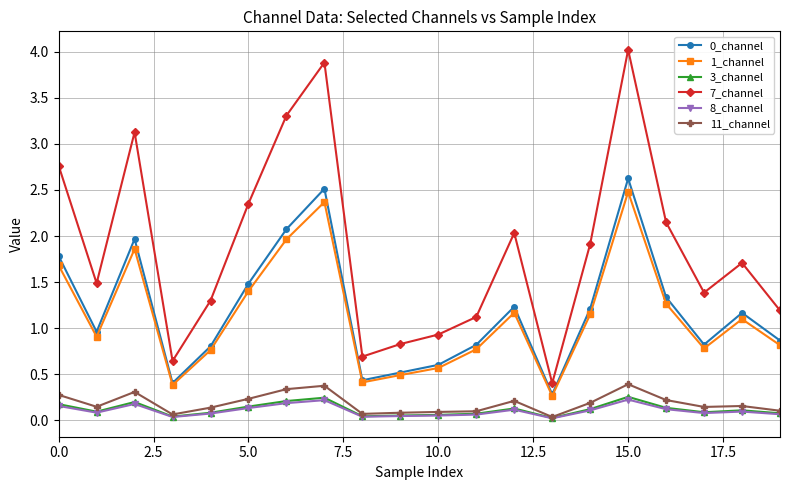

What is the difference between the maximum and minimum values in the 0_channel series?

2.3